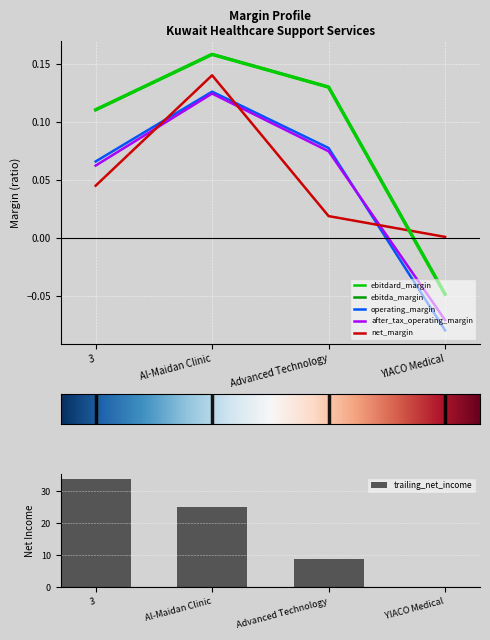

Reading left to right, what are all the values shown in this chart?

ebitdard_margin: 0.1	0.2	0.1	-0.0
ebitda_margin: 0.1	0.2	0.1	-0.0
operating_margin: 0.1	0.1	0.1	-0.1
after_tax_operating_margin: 0.1	0.1	0.1	-0.1
trailing_net_income: 33.8	24.9	8.8	0.1
net_margin: 0.0	0.1	0.0	0.0